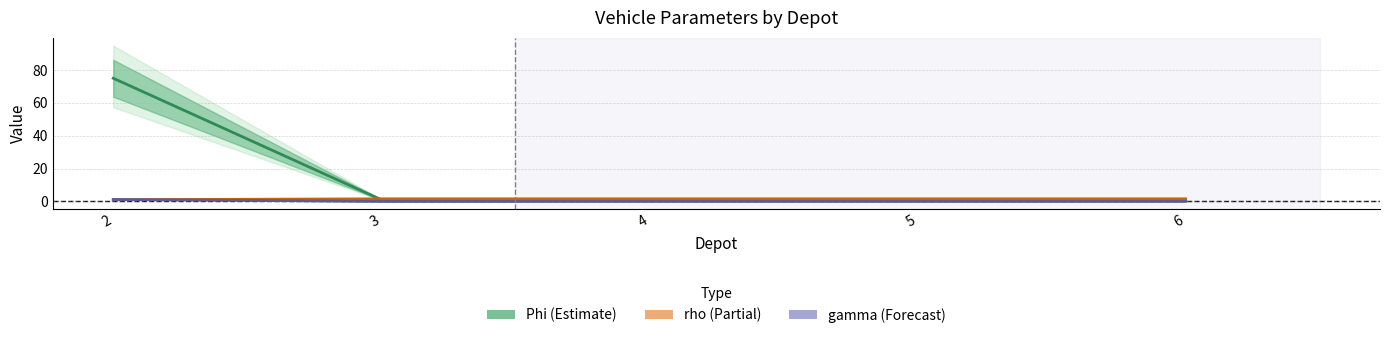

What is the difference between the maximum and minimum values in the gamma series?

1.1